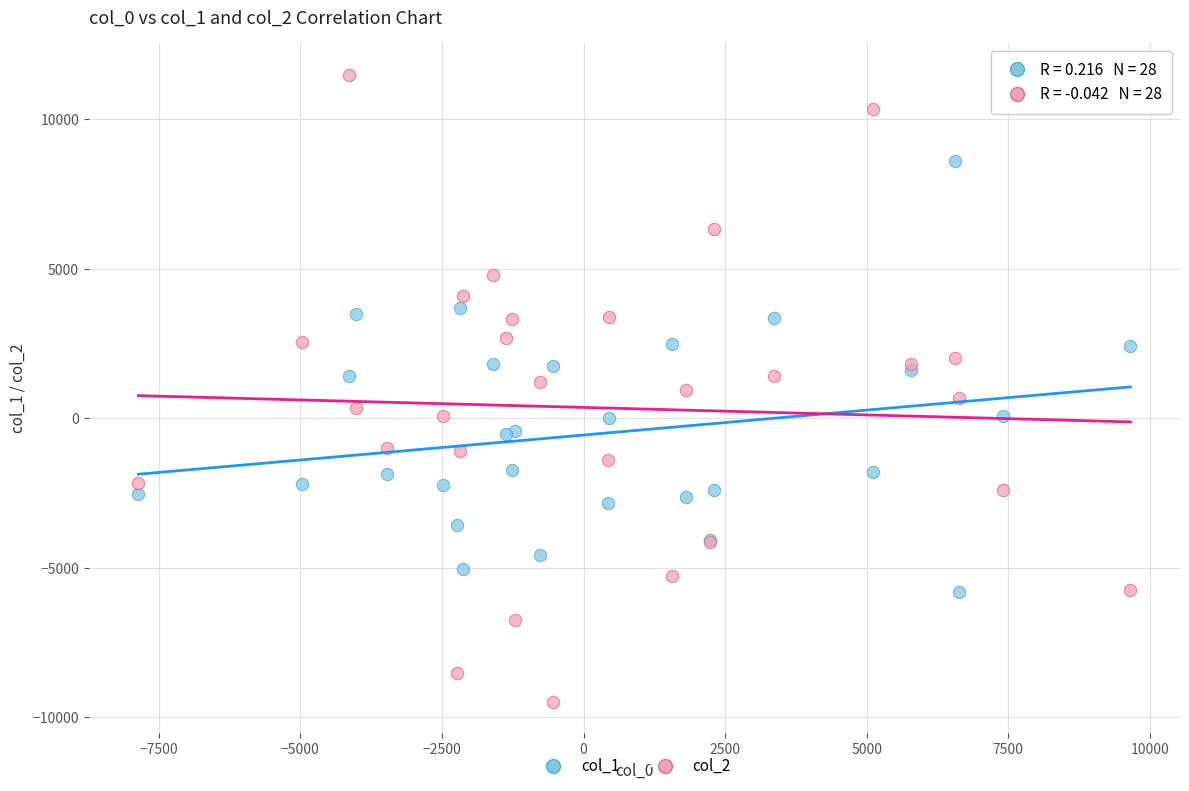

Which series has the widest spread of Y values?

col_2